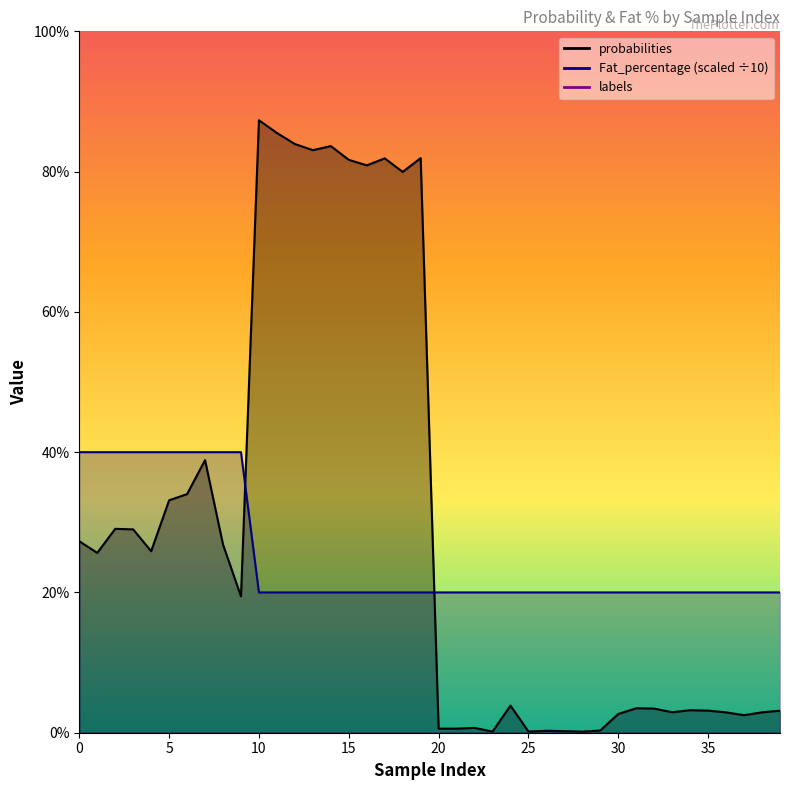

Which has a higher value, 25 or 13?

13